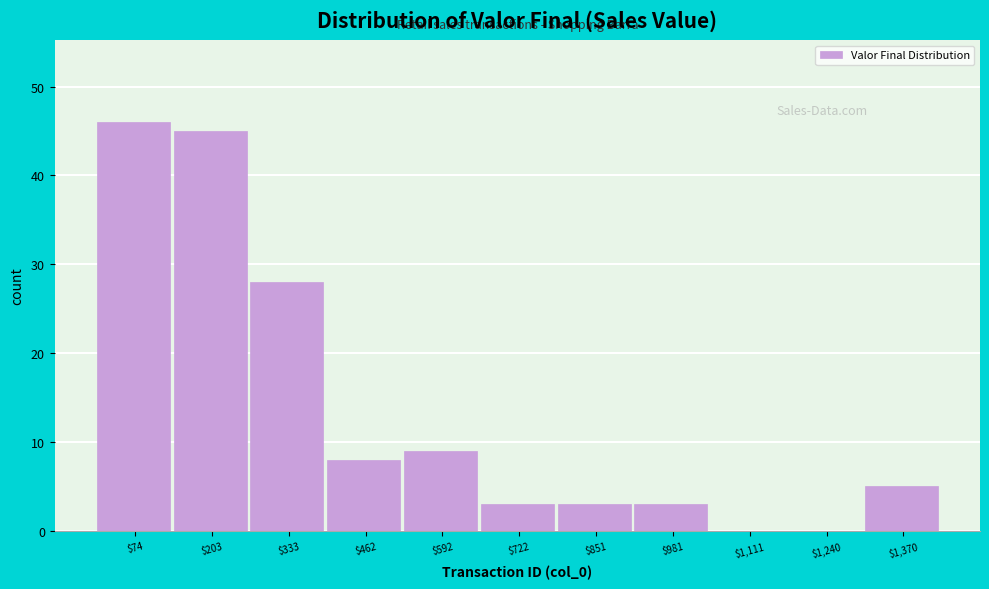

What value does the data have at $592?

9